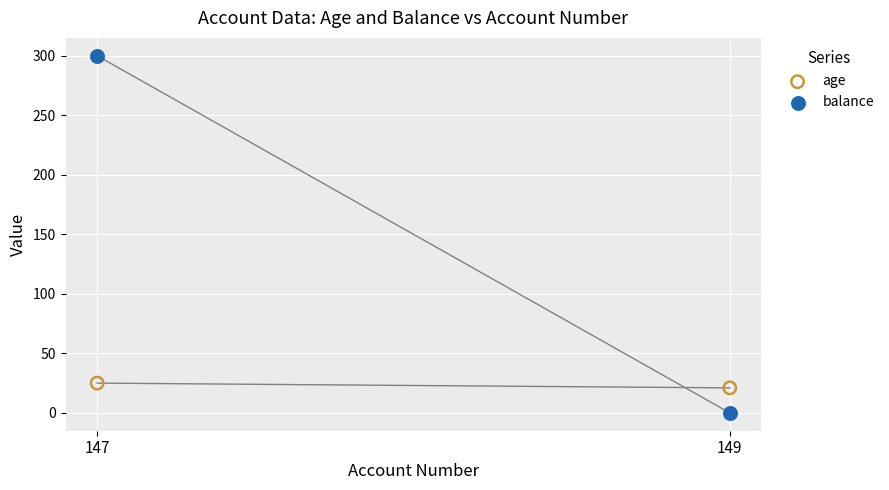

Which series has the widest spread of Y values?

balance